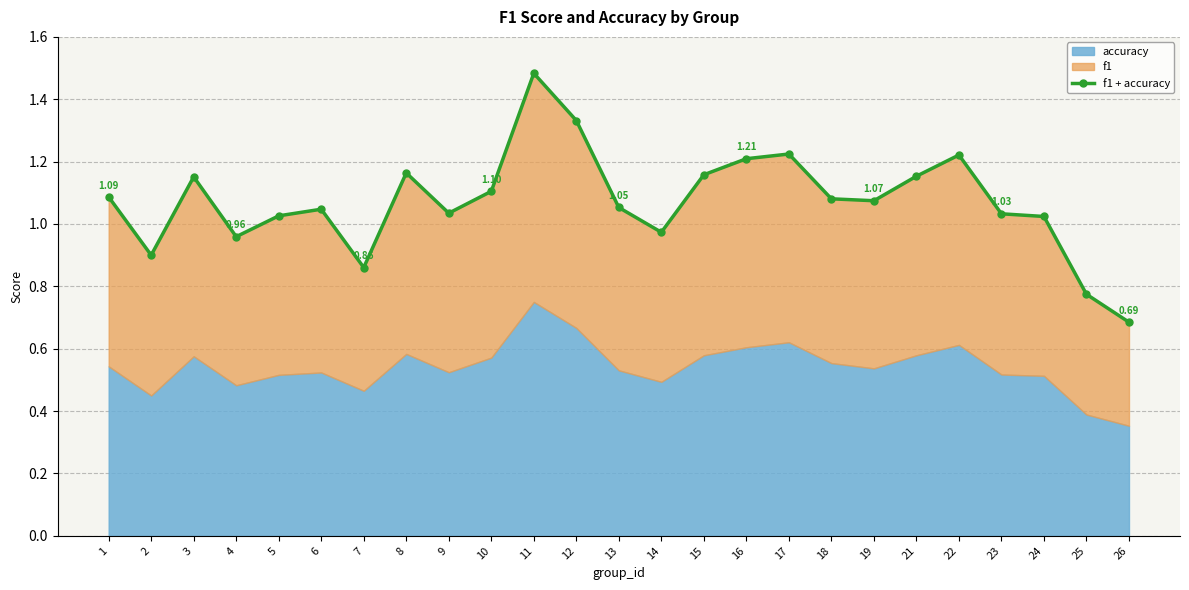

Reading left to right, list all the values displayed in this chart.

1.1	0.9	1.2	1.0	1.0	1.0	0.9	1.2	1.0	1.1	1.5	1.3	1.1	1.0	1.2	1.2	1.2	1.1	1.1	1.2	1.2	1.0	1.0	0.8	0.7